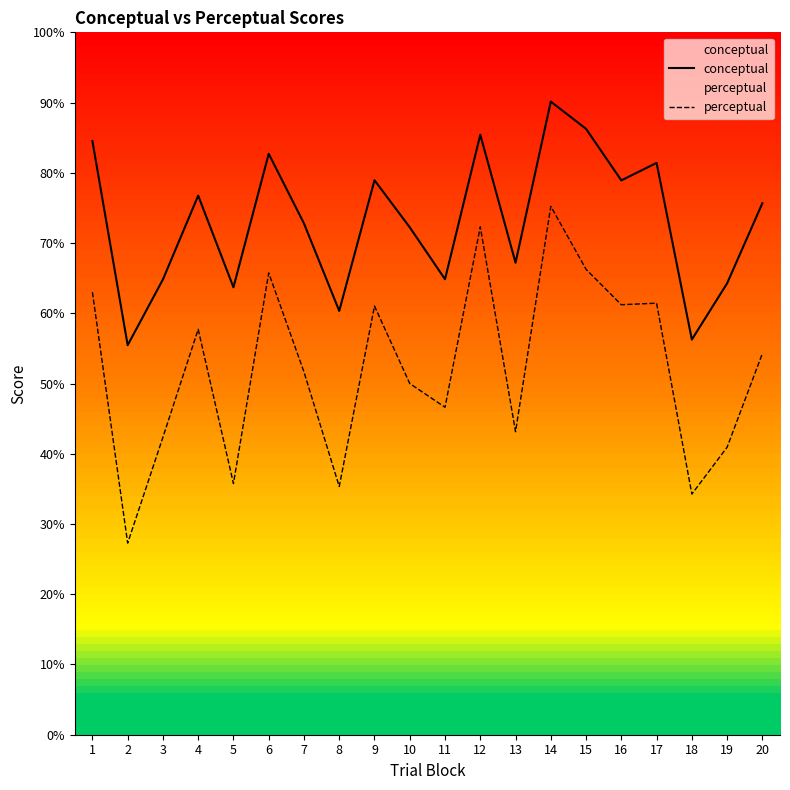

True or false: conceptual and perceptual cross at least once.

False